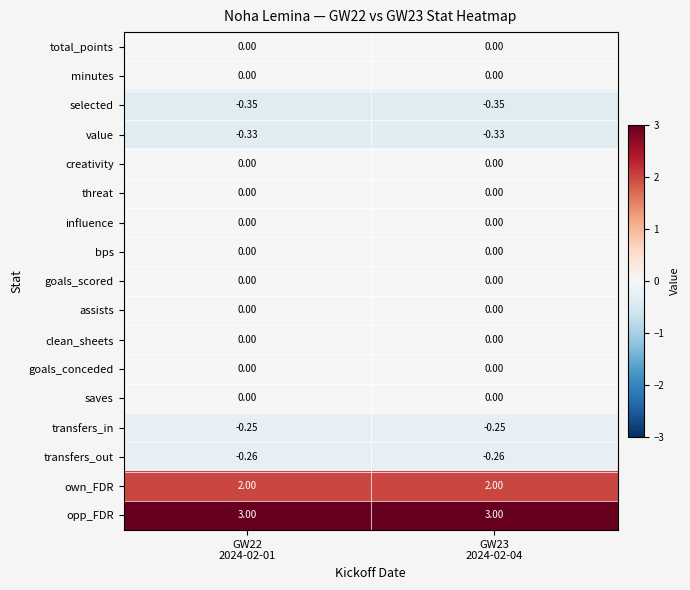

How many categories are shown in the chart?

2